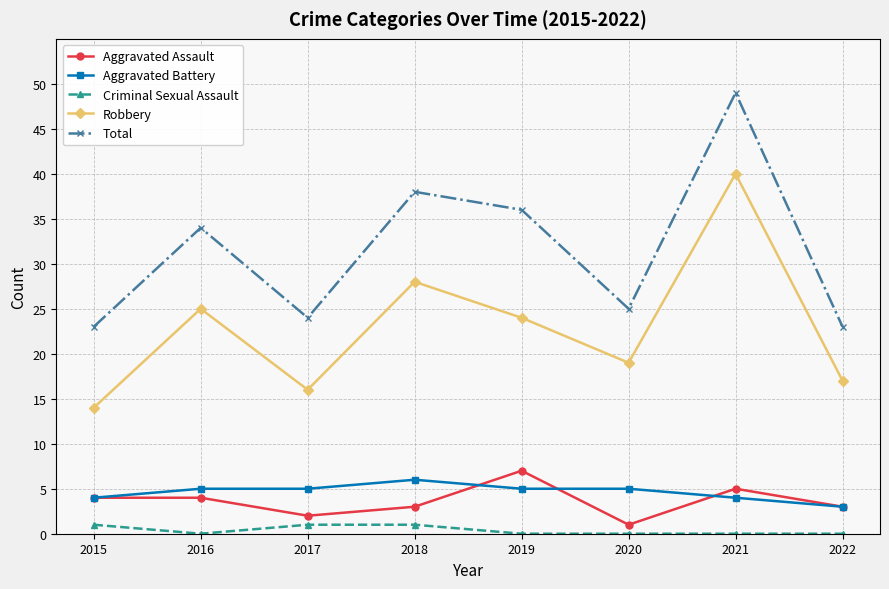

What is the maximum value for Robbery?

40